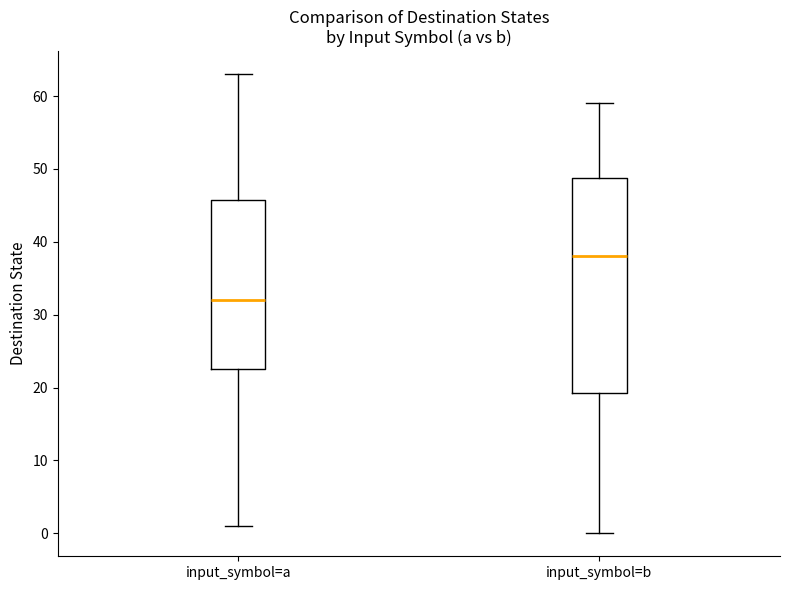

Which box is the tallest, from its lower edge to its upper edge?

input_symbol=b